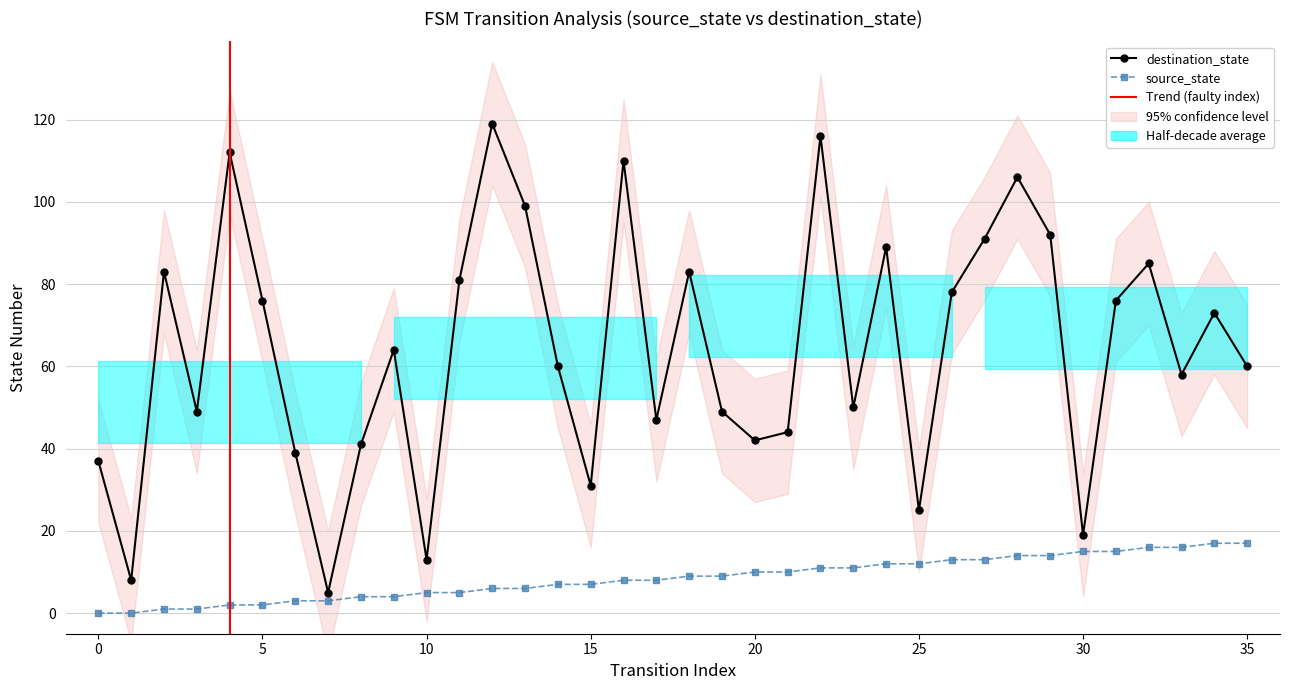

What is the sum of all destination_state values?

2310